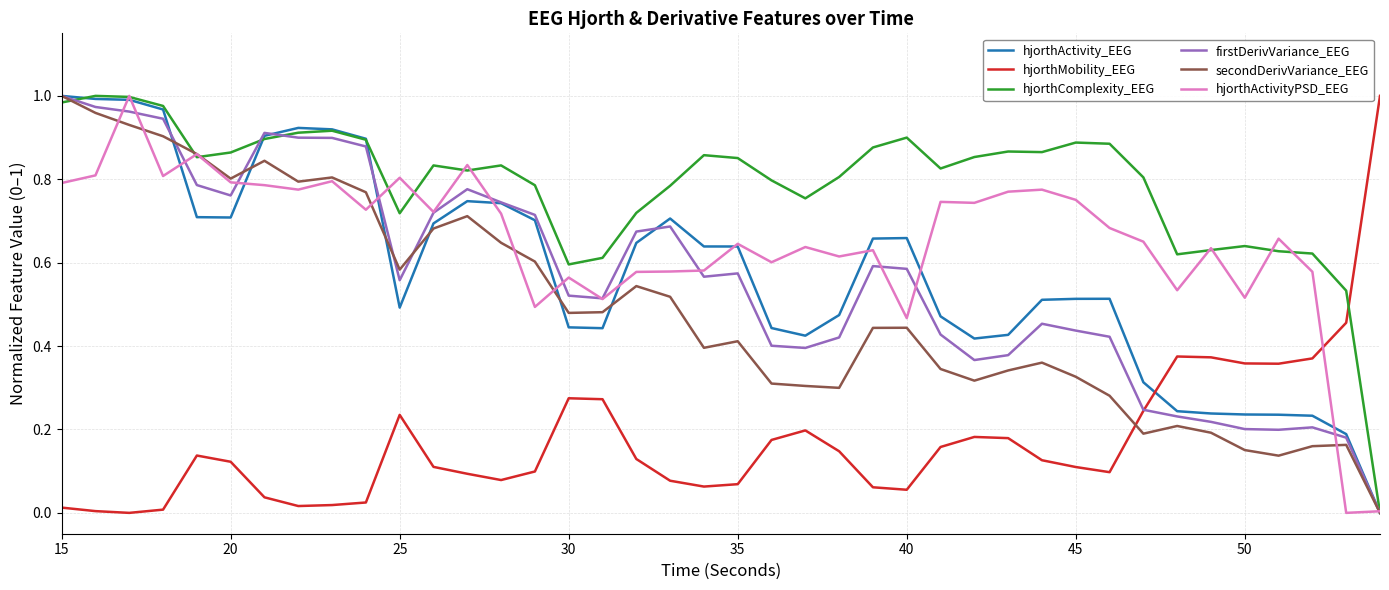

How many intersections are there between hjorthActivity_EEG and hjorthMobility_EEG?

1